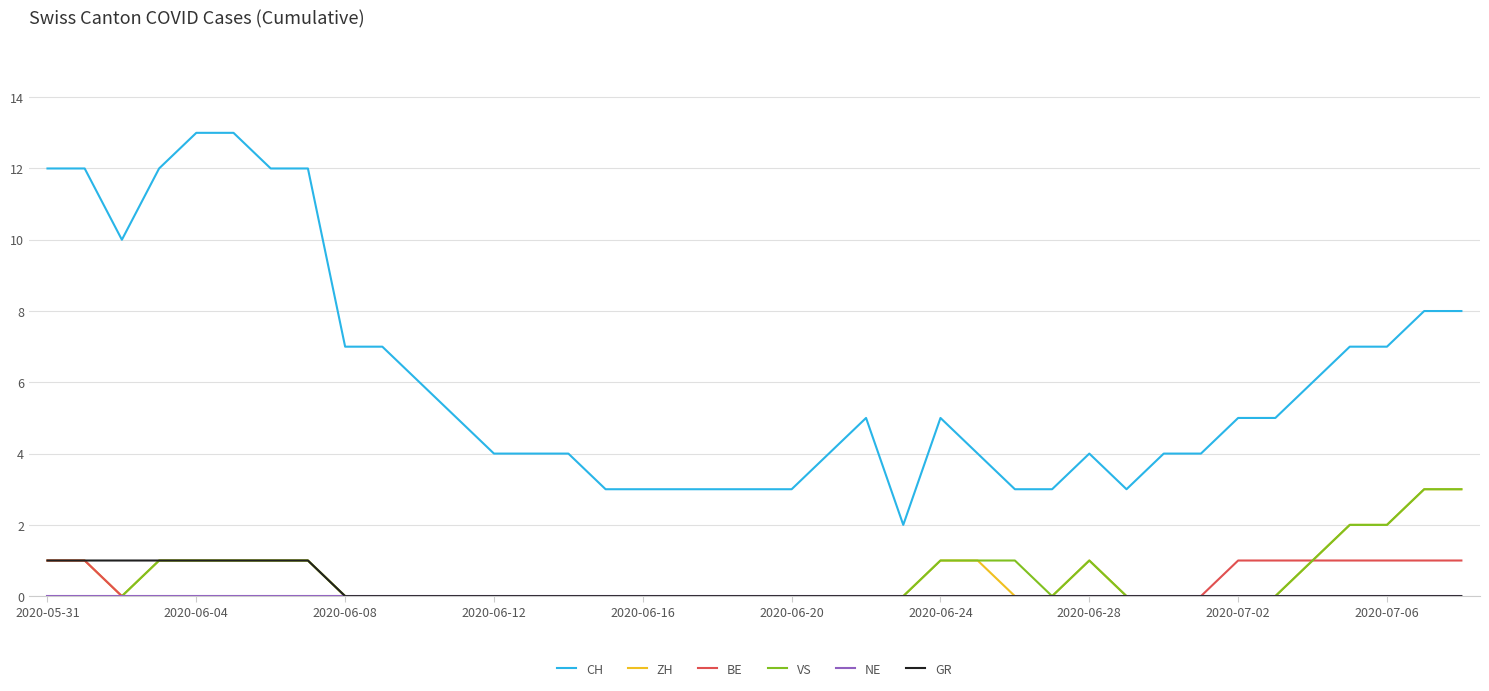

At how many categories does at least one series exceed 9?

8